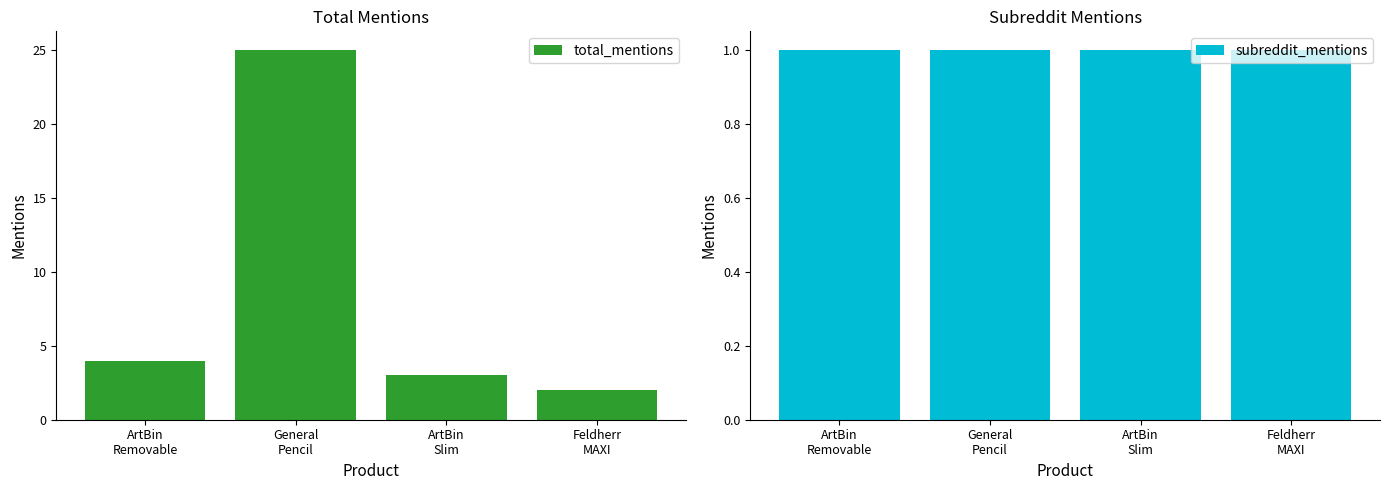

How many bars are there in total?

8